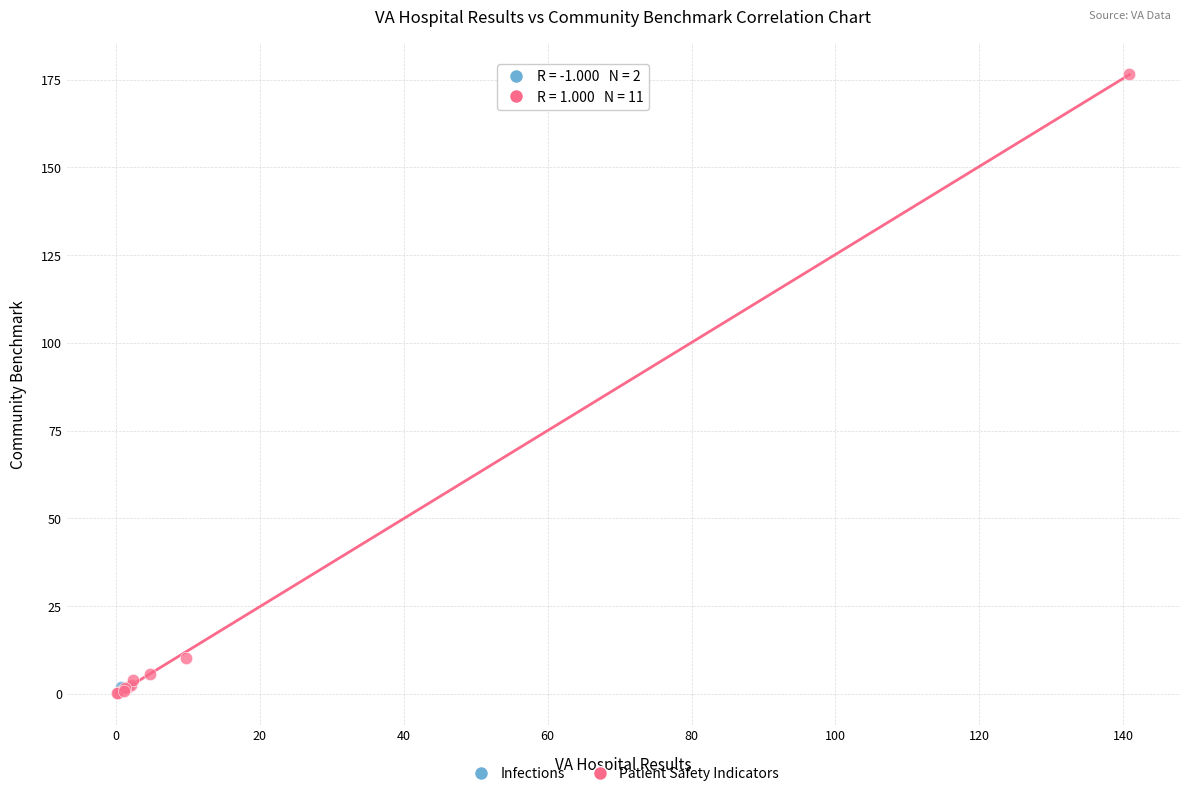

What are all the series names shown in the legend?

Infections, Patient Safety Indicators